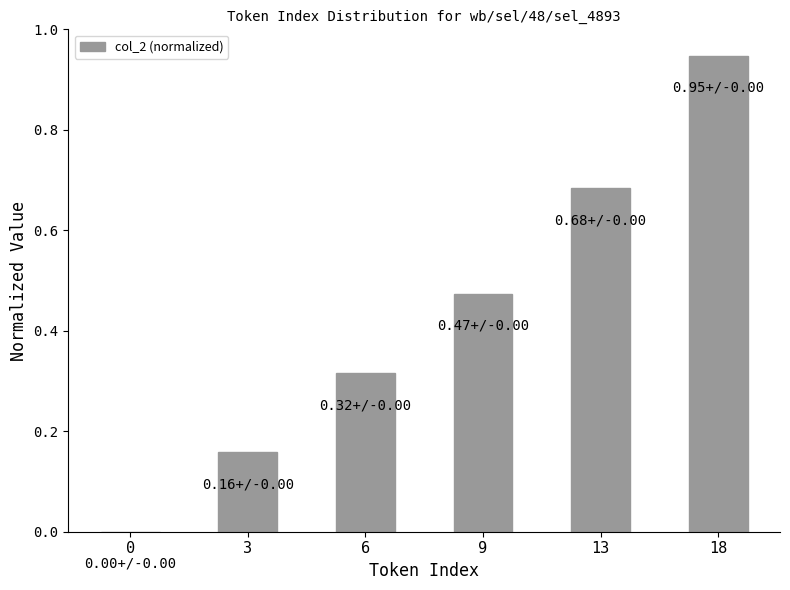

Is it true that the value at 9 is 0.6?

False